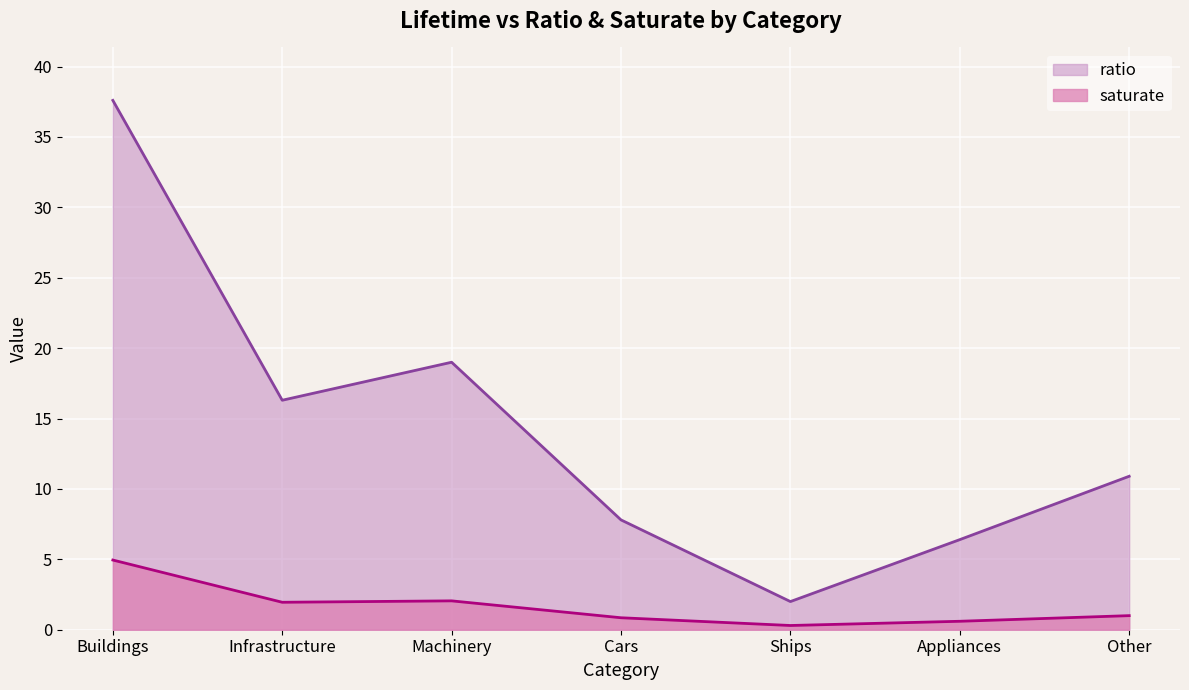

Is it true that saturate equals 0.3 at Appliances?

False